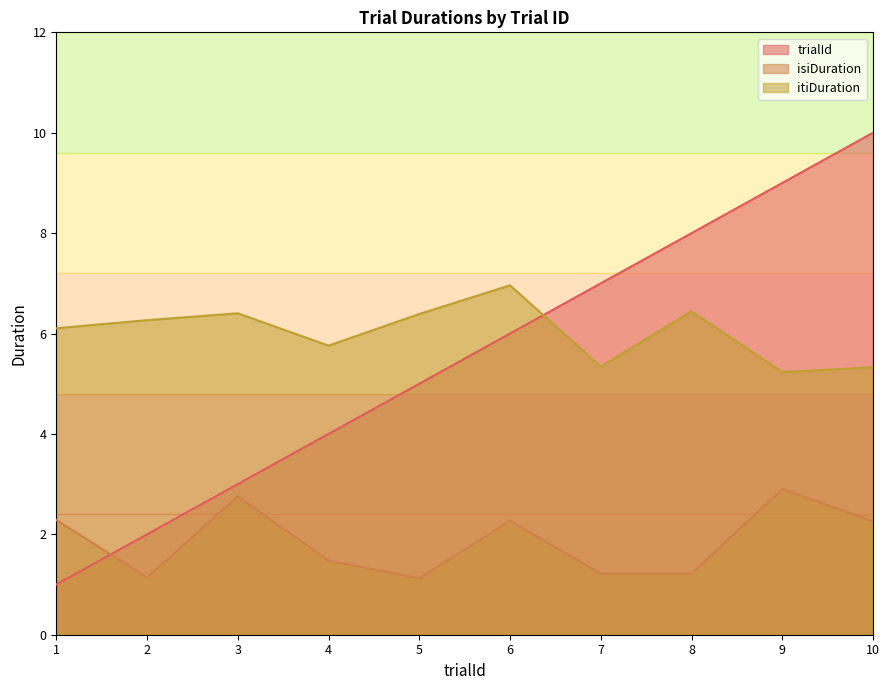

What is the difference between the trialId values at 6 and 7?

1.0